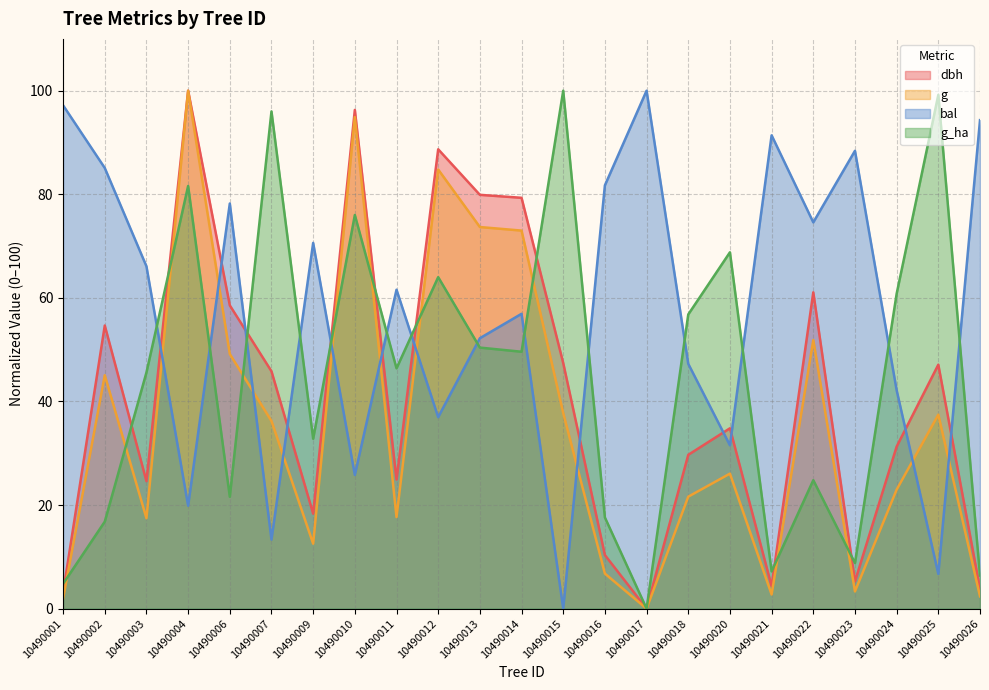

At 10490004, list the series in order from largest to smallest.

dbh, g, g_ha, bal